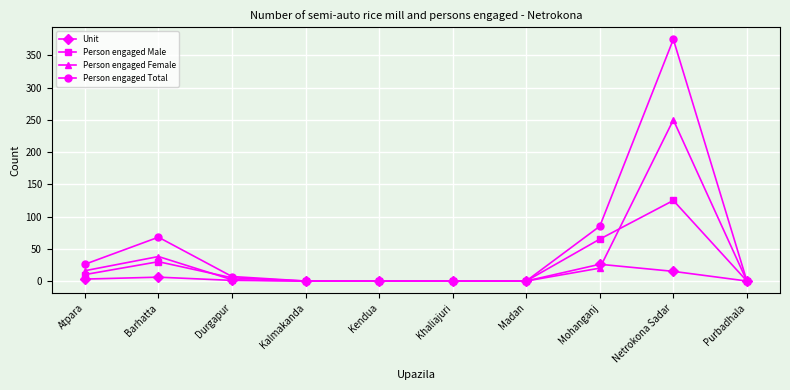

Which category has the highest value in the Person engaged Total series?

Netrokona Sadar